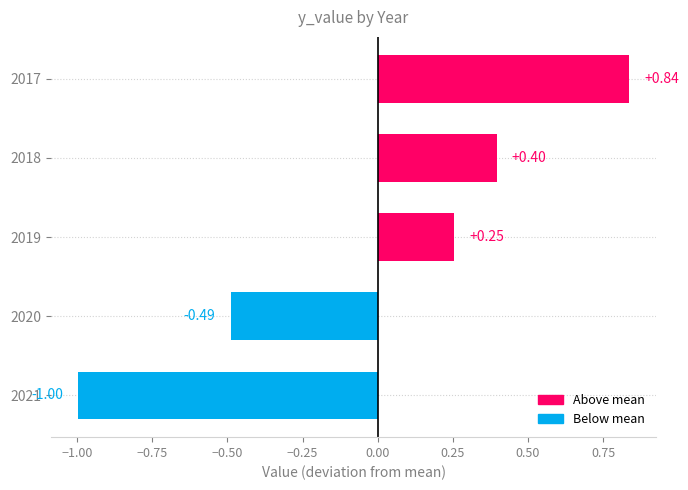

List the labels in order of value, smallest first.

2021, 2020, 2019, 2018, 2017